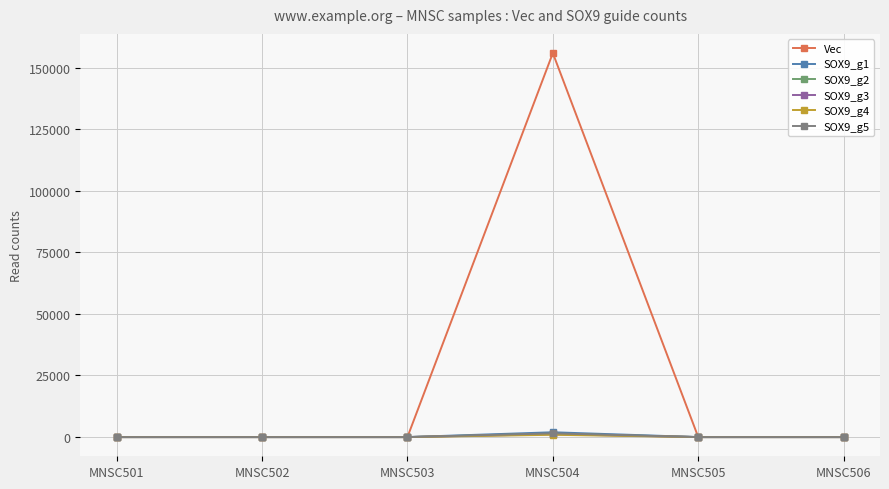

What are all the series names shown in the legend?

Vec, SOX9_g1, SOX9_g2, SOX9_g3, SOX9_g4, SOX9_g5